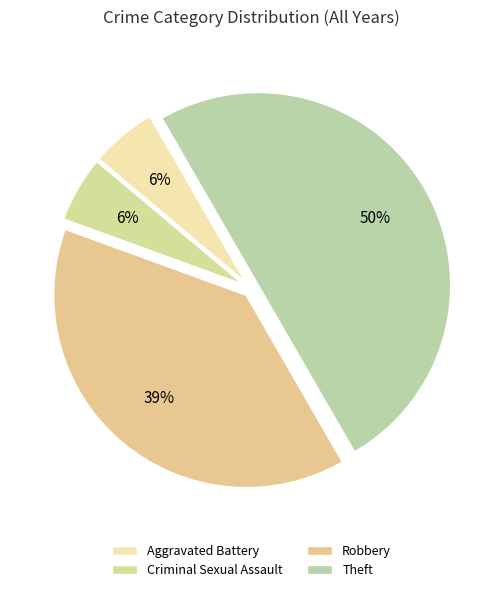

To the nearest percent, what percentage of the pie is Robbery?

39%